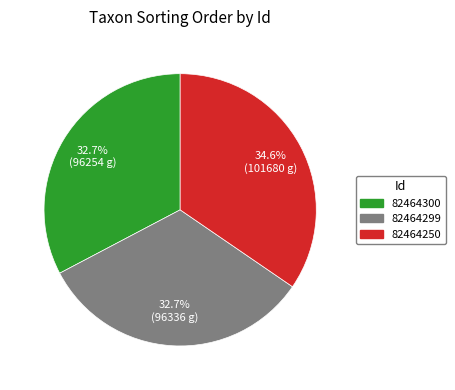

Combined, what portion of the pie is 82464250 and 82464299?

67.3%